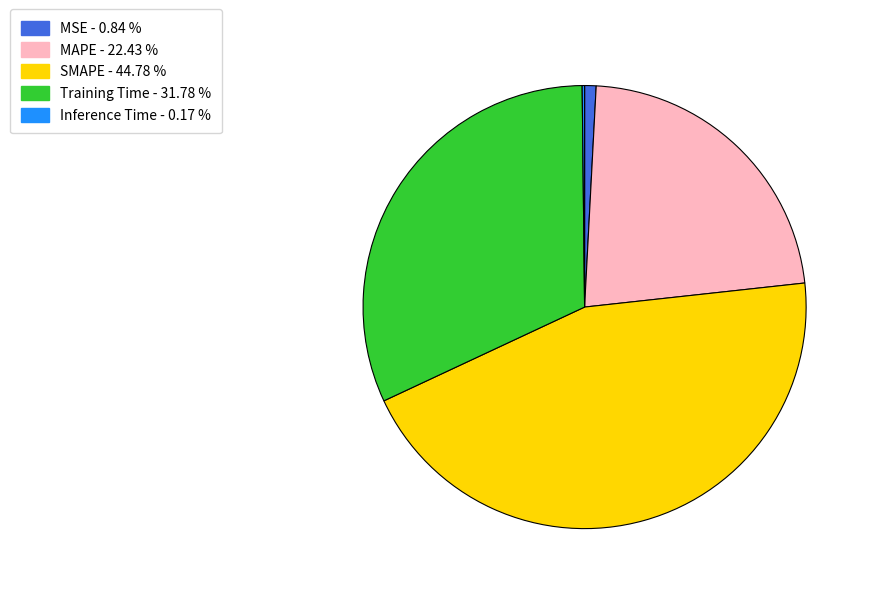

Combined, do SMAPE and MAPE account for over 50%?

Yes